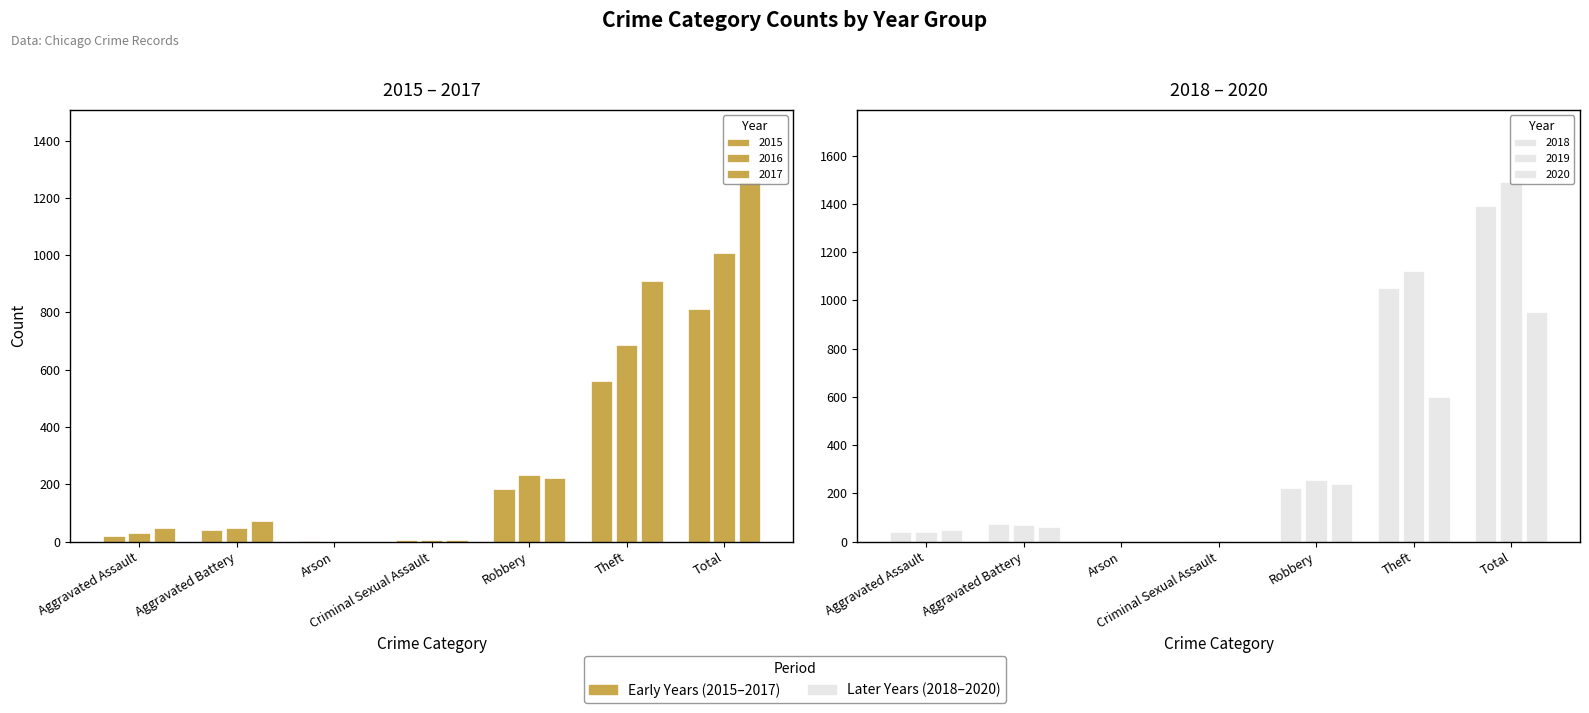

Which series has the widest spread of values?

2019